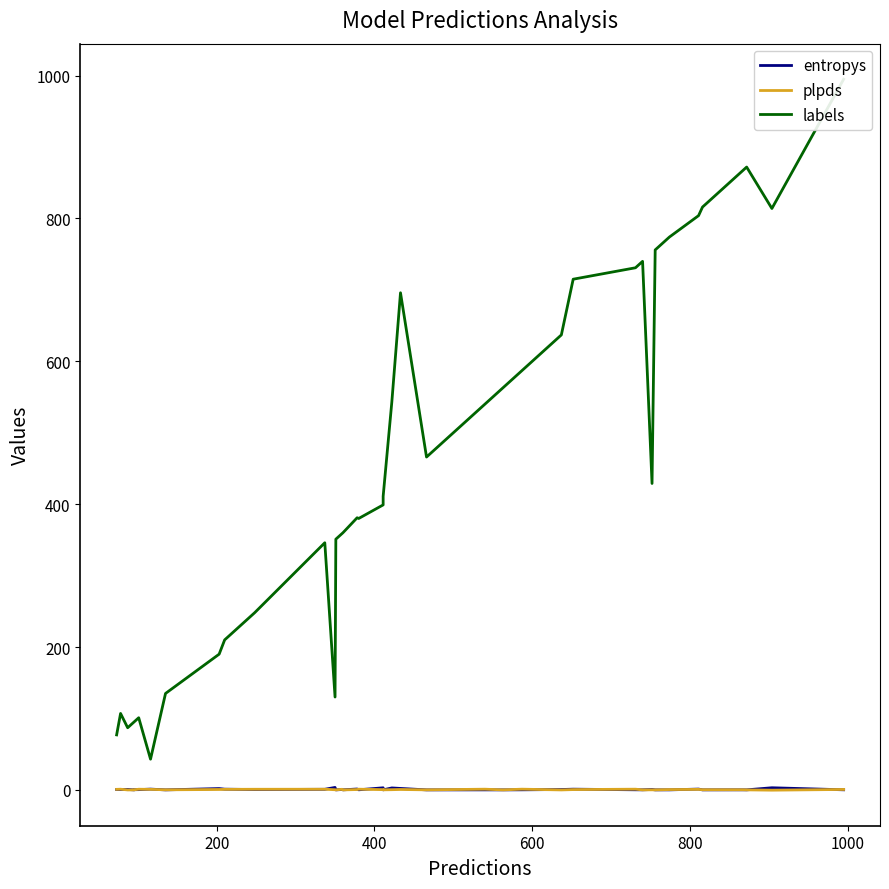

Is it true that entropys equals 1.5 at 34?

False